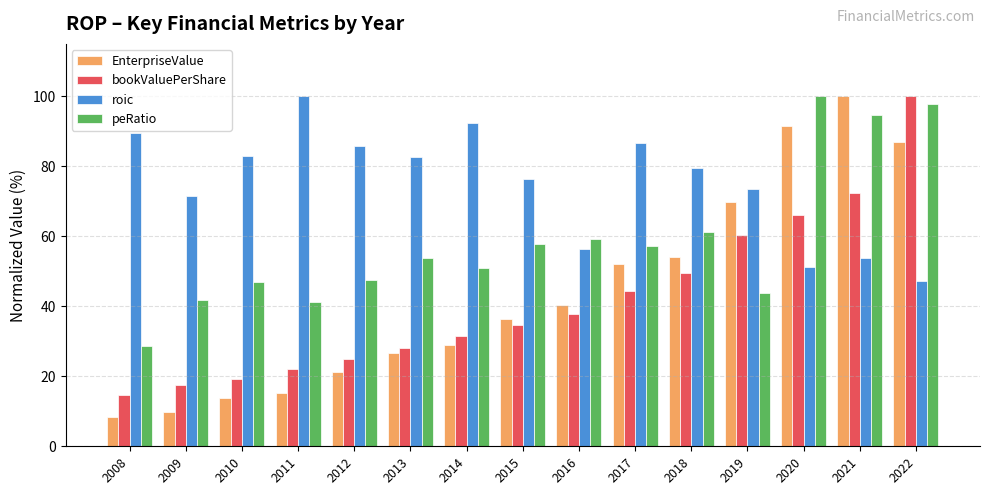

Rank the series at 2020 from highest to lowest value.

peRatio, EnterpriseValue, bookValuePerShare, roic